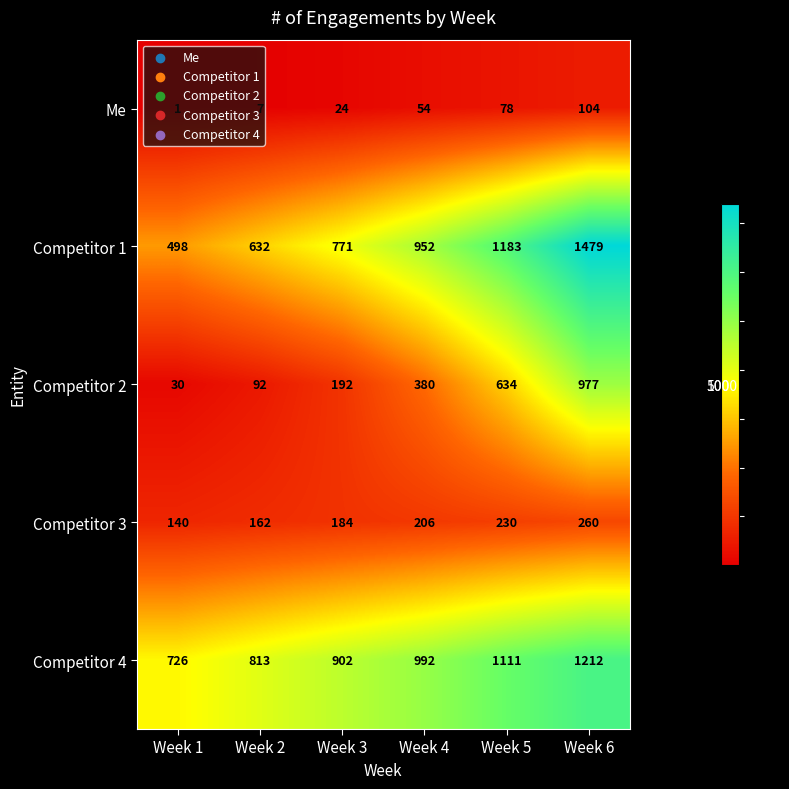

What value does the Competitor 3 series have at Week 6?

260